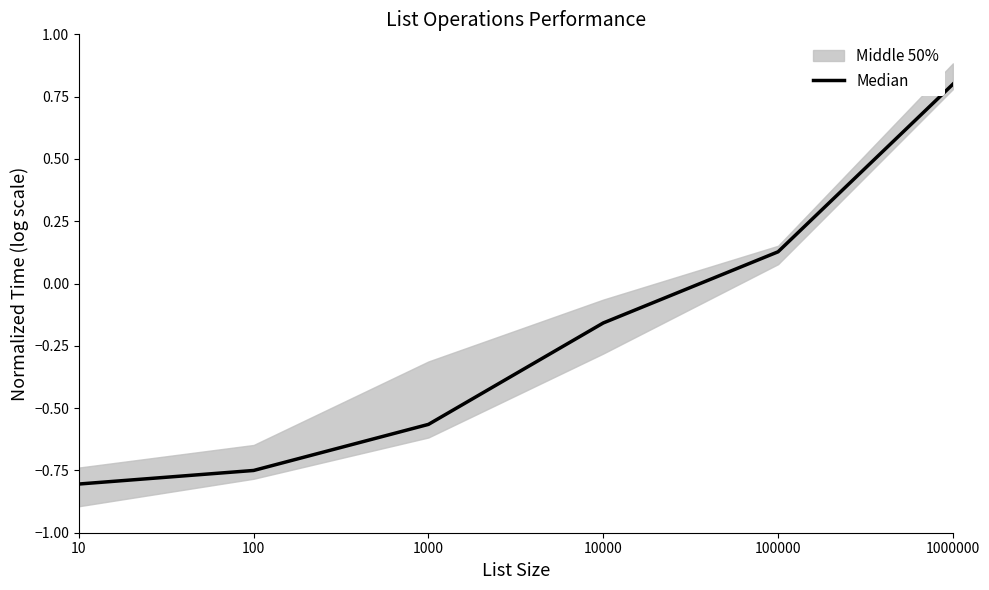

Is it true that the value at 100 is -1.1?

False